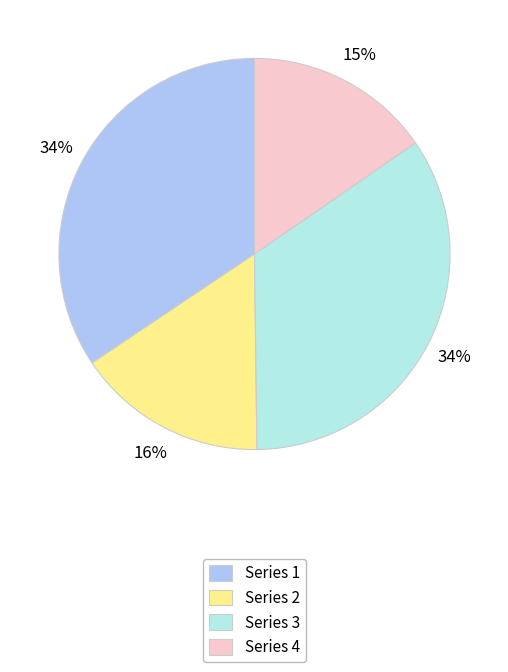

To the nearest percent, what is the average slice percentage?

25%